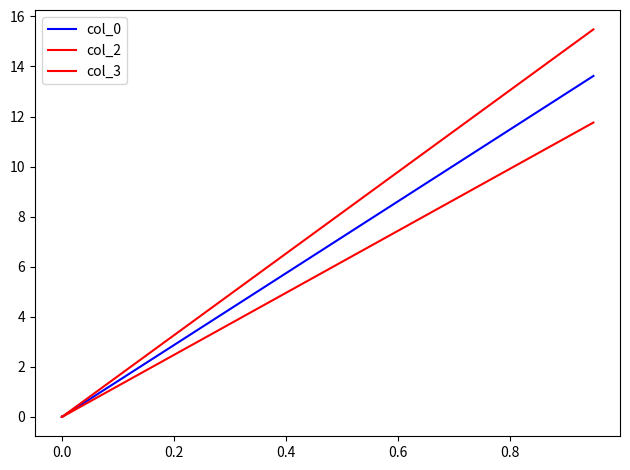

What is the difference between the maximum and minimum values in the col_0 series?

13.6